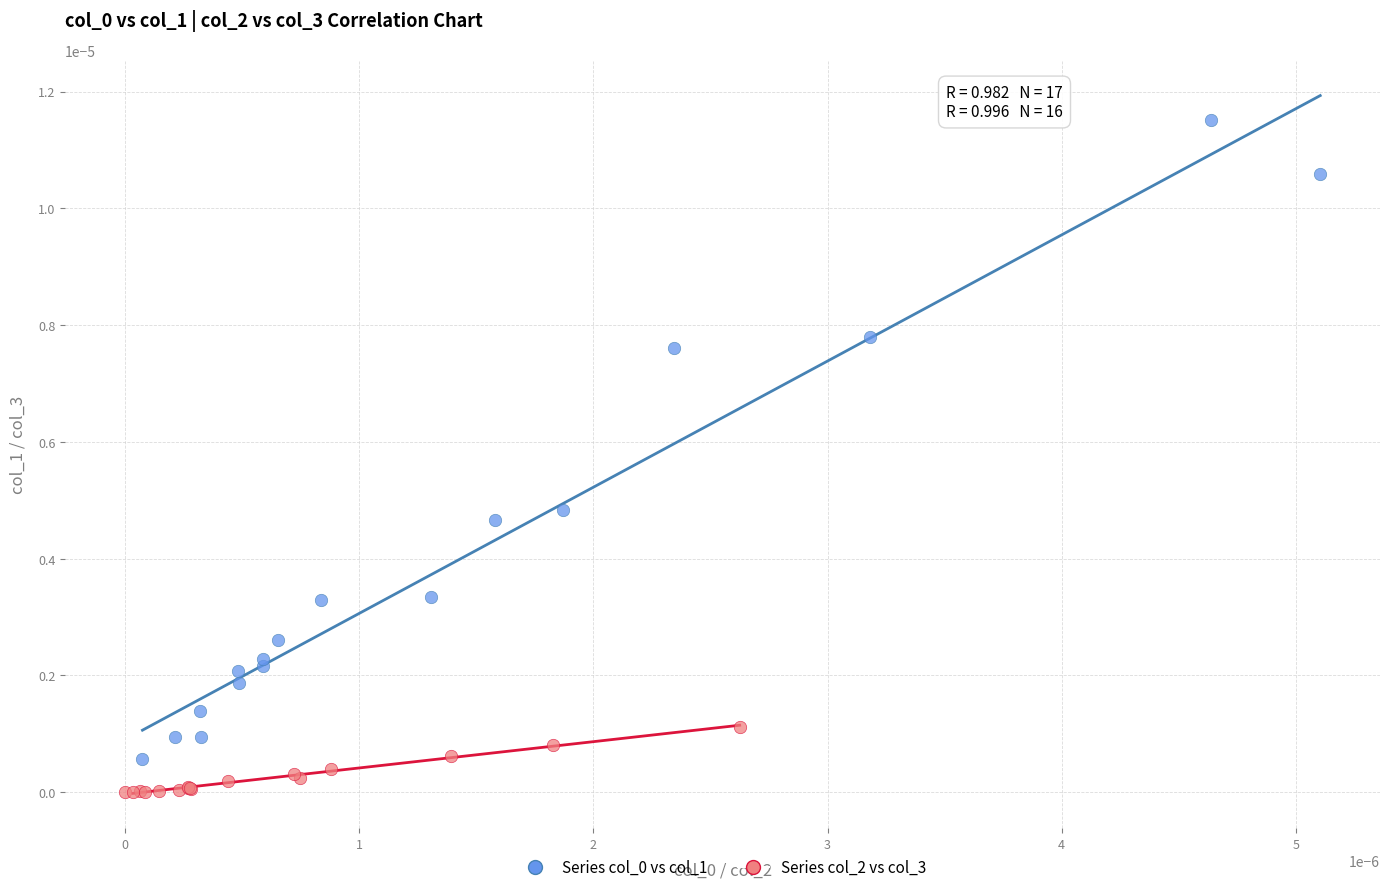

Which series reaches the minimum Y coordinate?

Series col_2 vs col_3